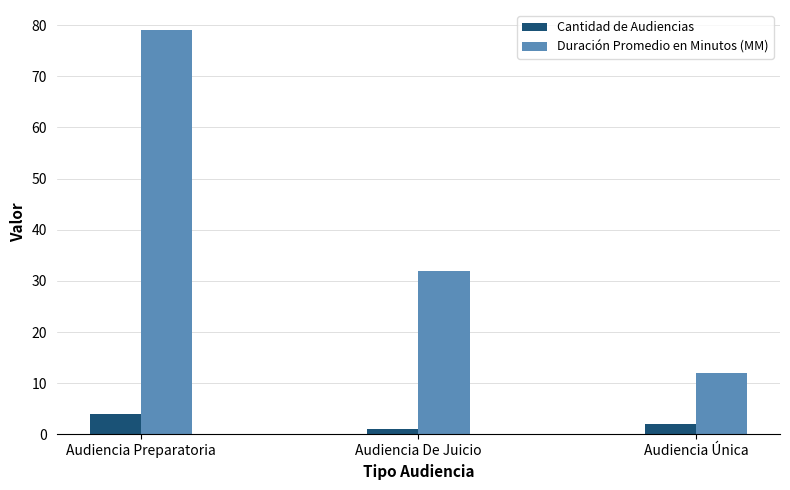

What is the difference between the highest and lowest values at Audiencia Preparatoria?

75